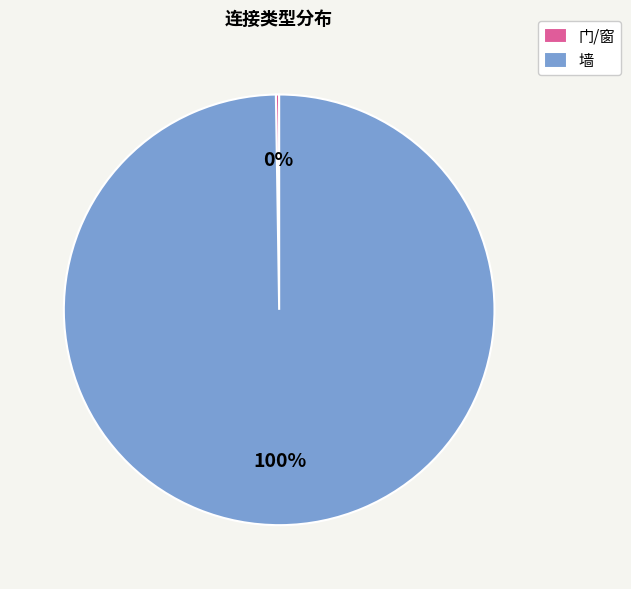

Which category has the biggest portion of the pie?

墙